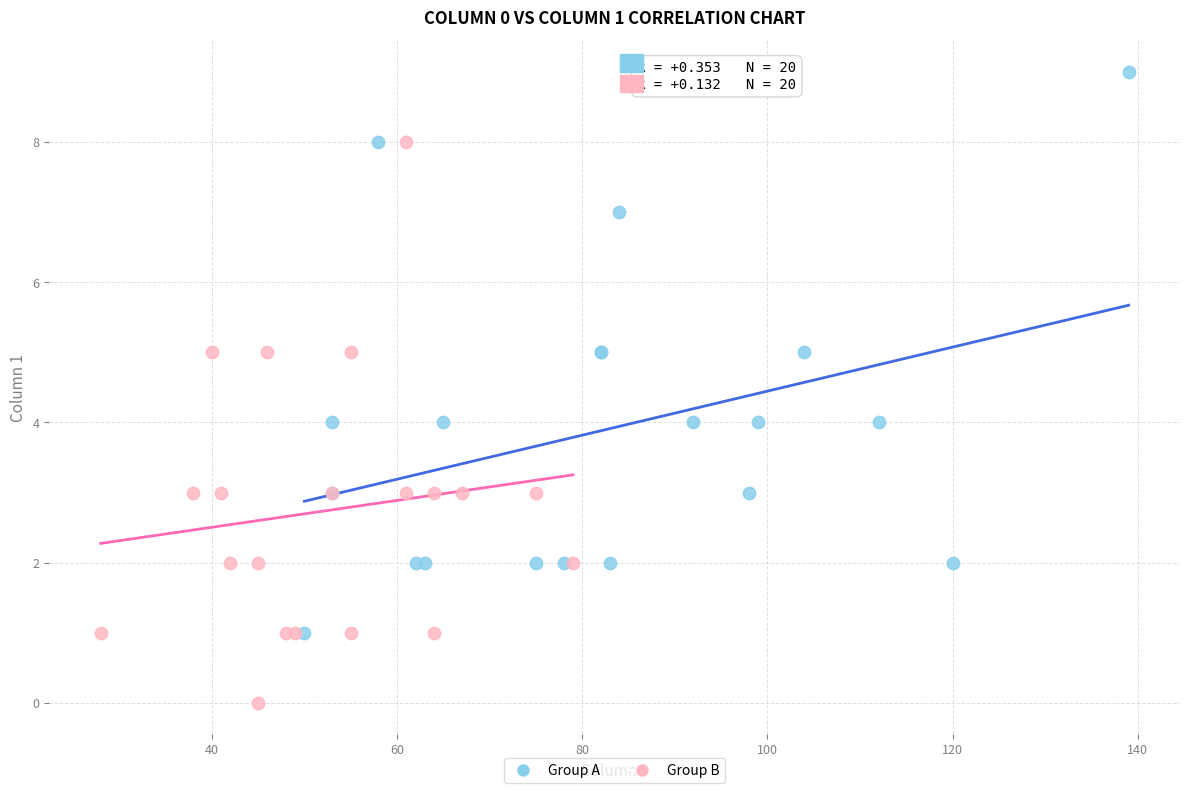

Which series contains the lowest Y value?

Group B